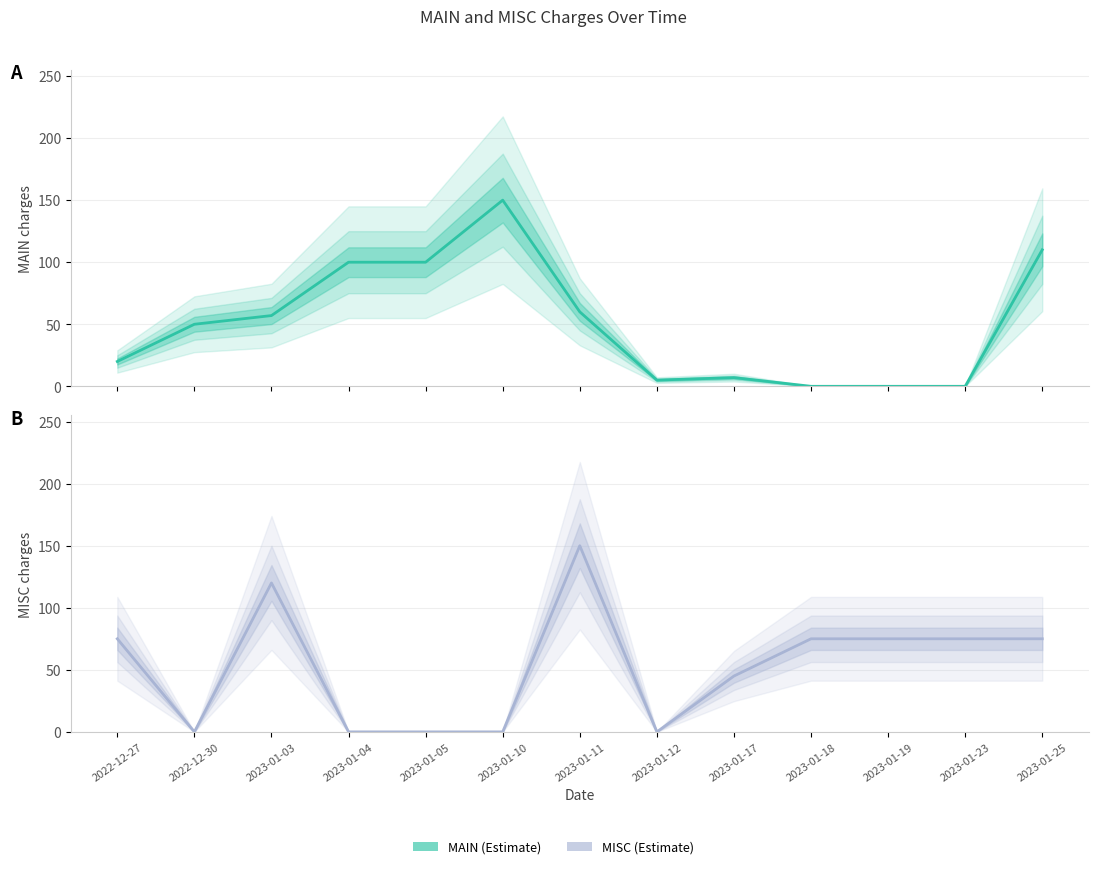

What are all the series names shown in the legend?

MAIN, MISC